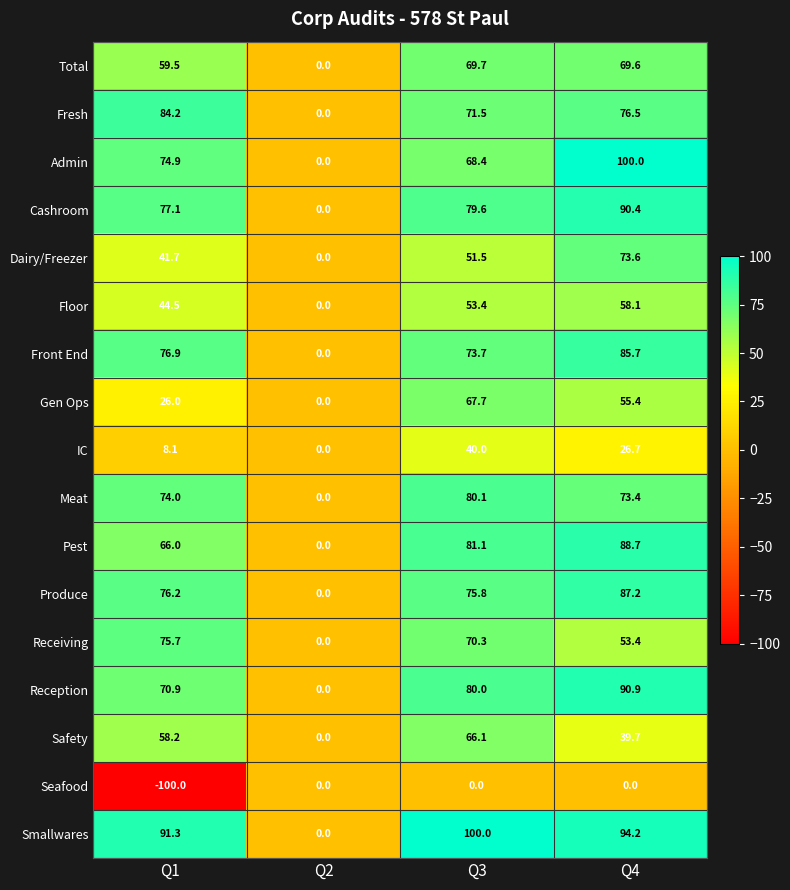

How many data points does each series have?

4